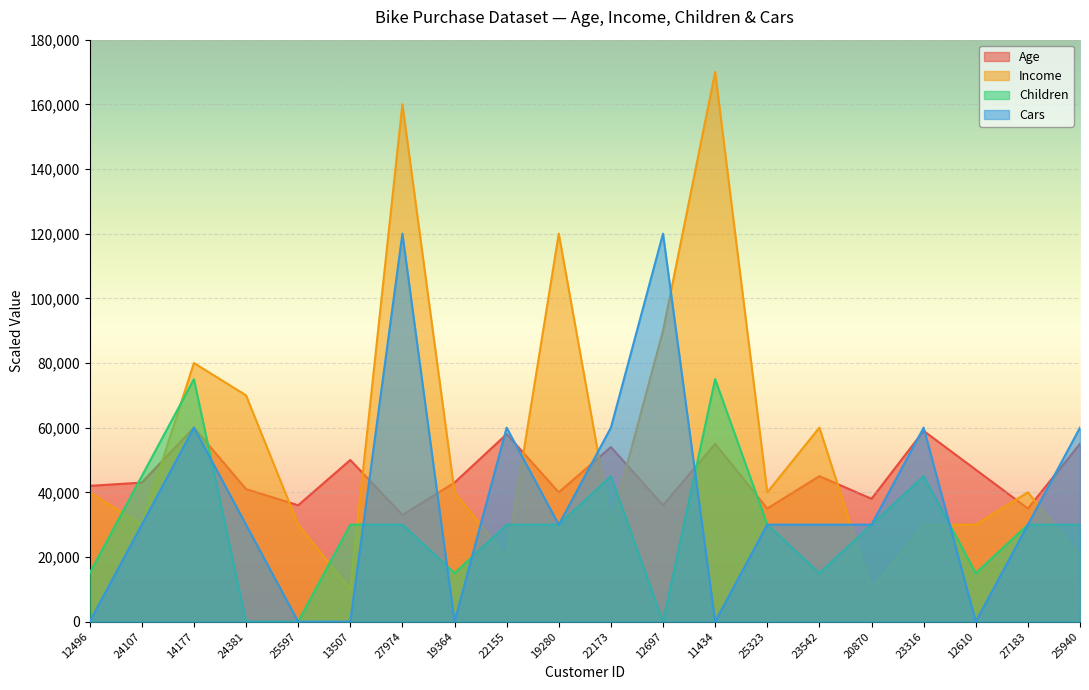

After their last crossing, which series has the higher values: Age or Income?

Age